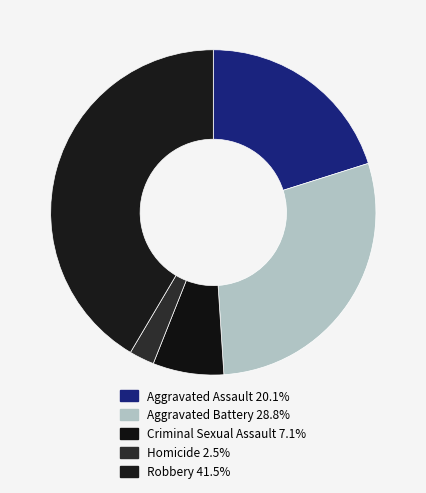

Which slice is the largest?

Robbery